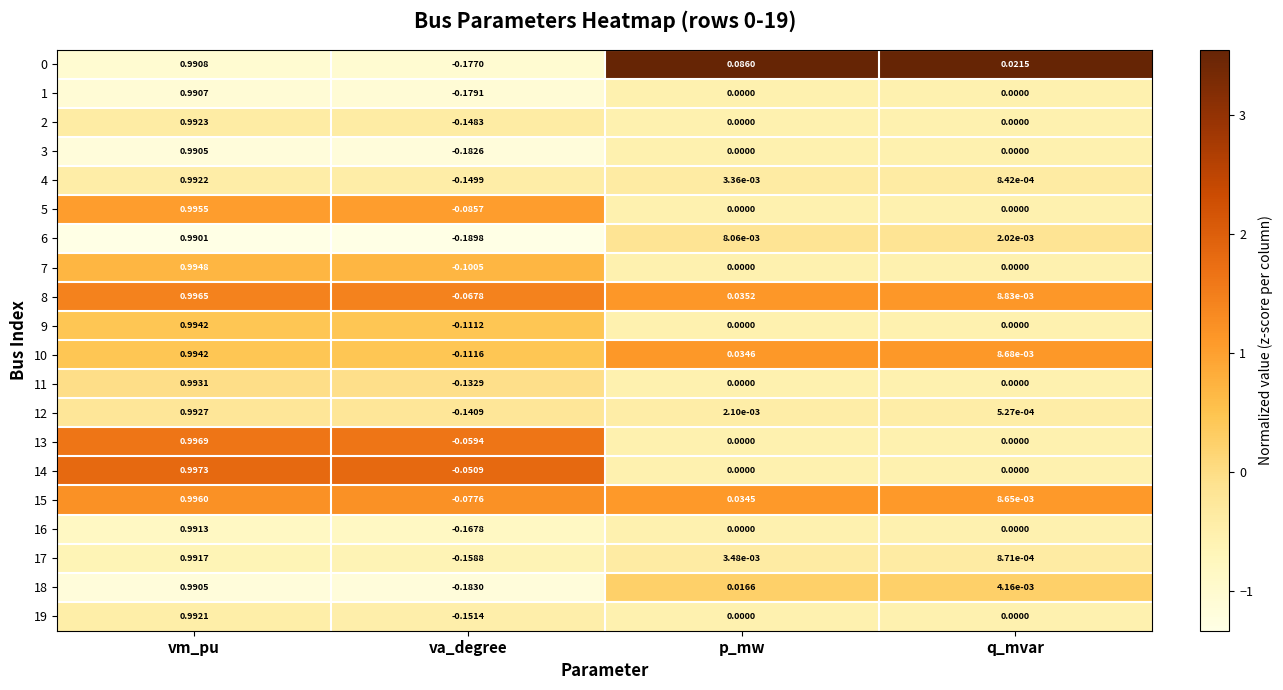

Where is 12 nearest to the value 0?

q_mvar